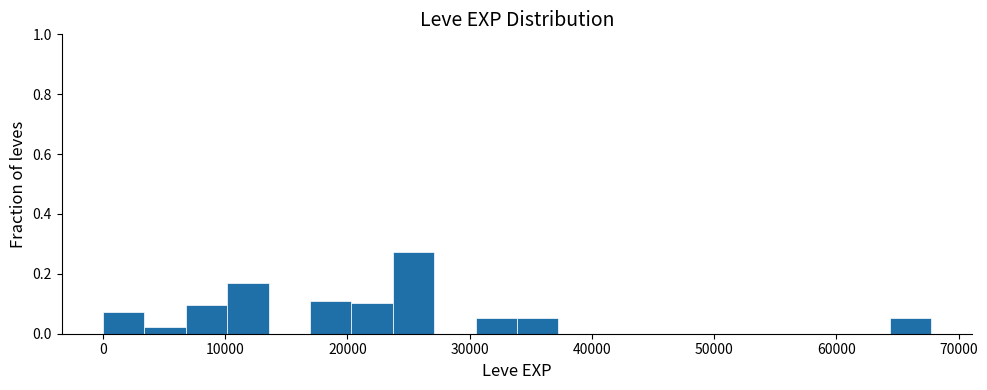

Around what value on the x-axis is the tallest bar? Give the approximate position of its centre, as read against the axis.

25000